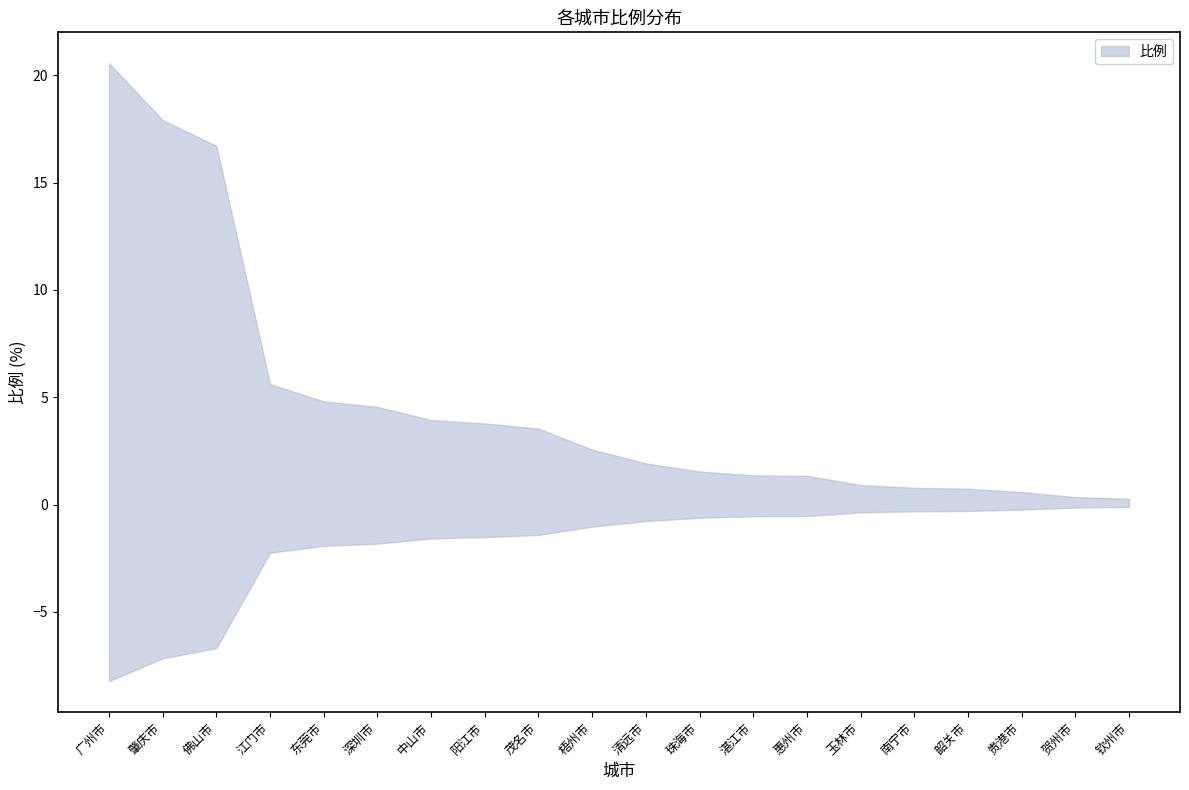

How many lines are shown in the chart?

1